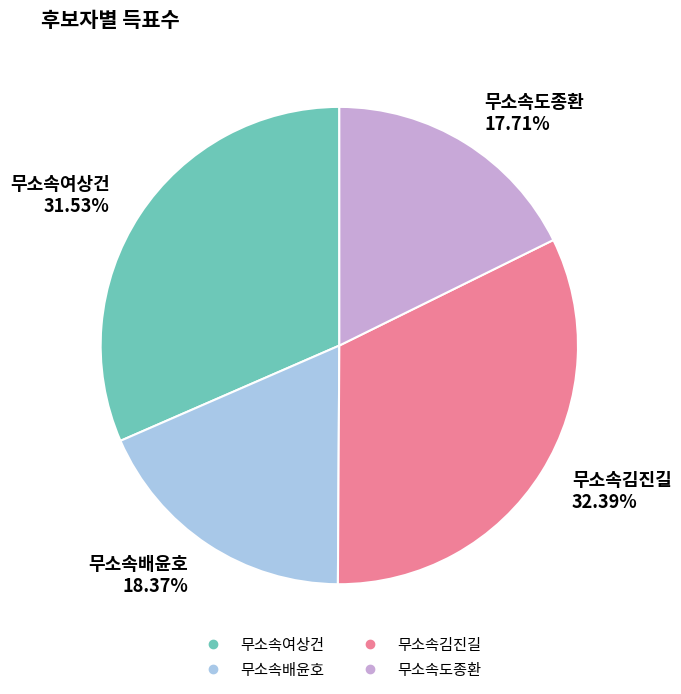

Combined, what portion of the pie is 무소속김진길 and 무소속여상건?

63.9%